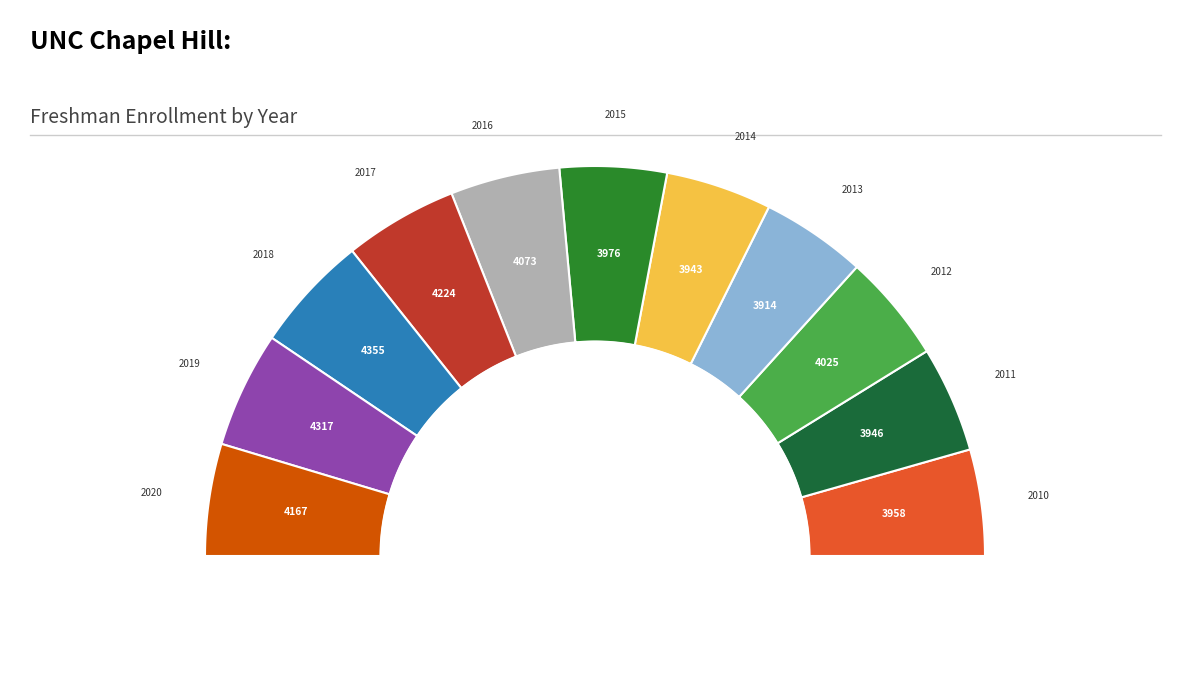

Is the sum of 2019 and 2018 greater than half?

No